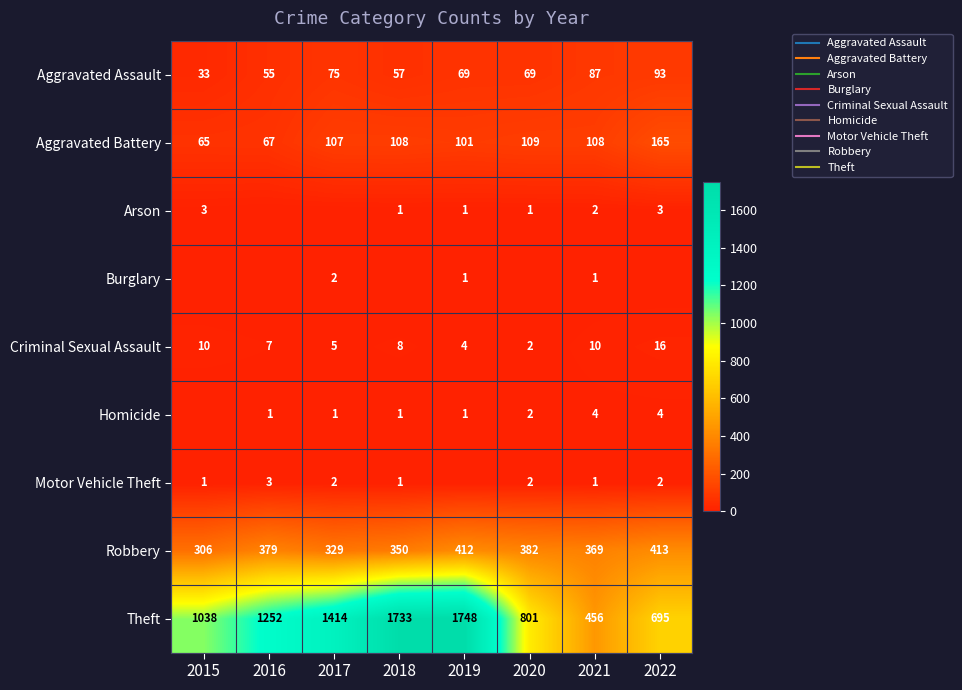

True or false: Burglary has a value of 0 at 2015.

True